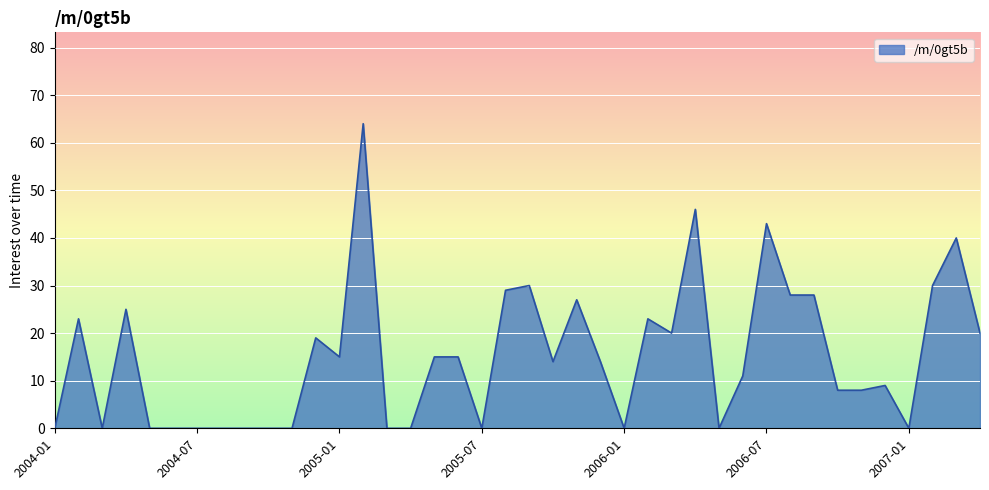

What is the sum of all values?

604